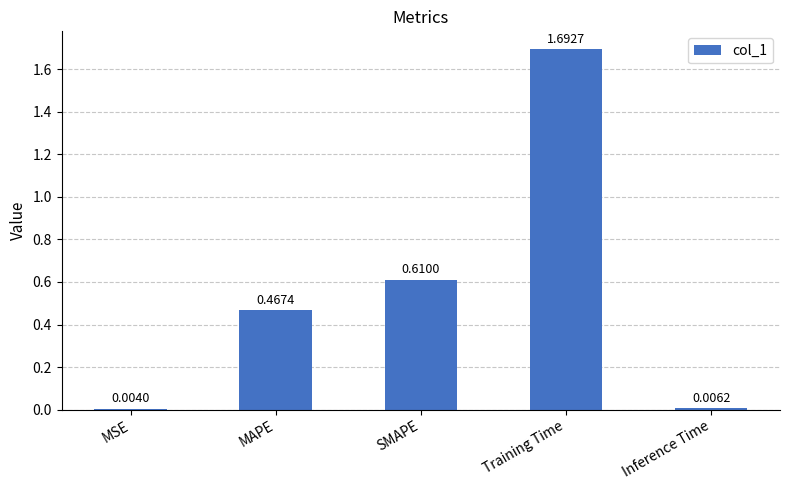

The chart shows a value of 1.7 at Training Time. True or false?

True